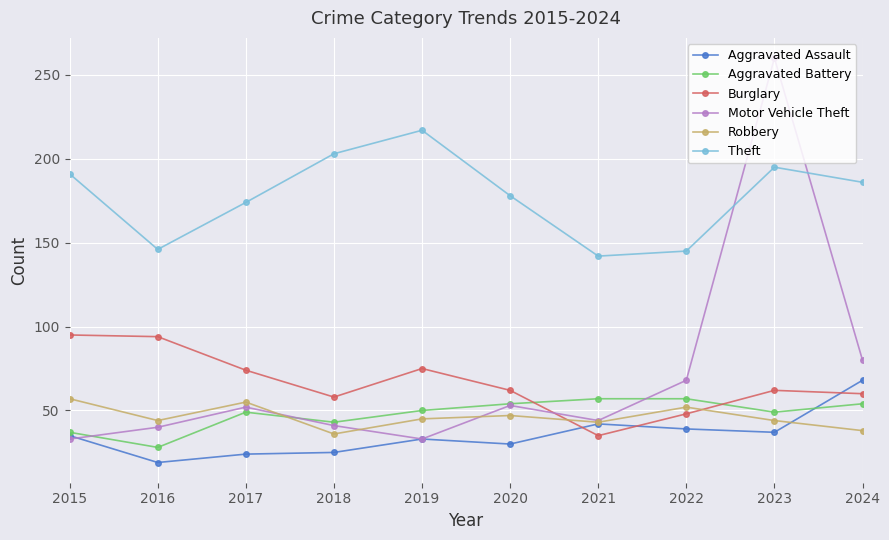

Where is the first local maximum for Theft?

2019